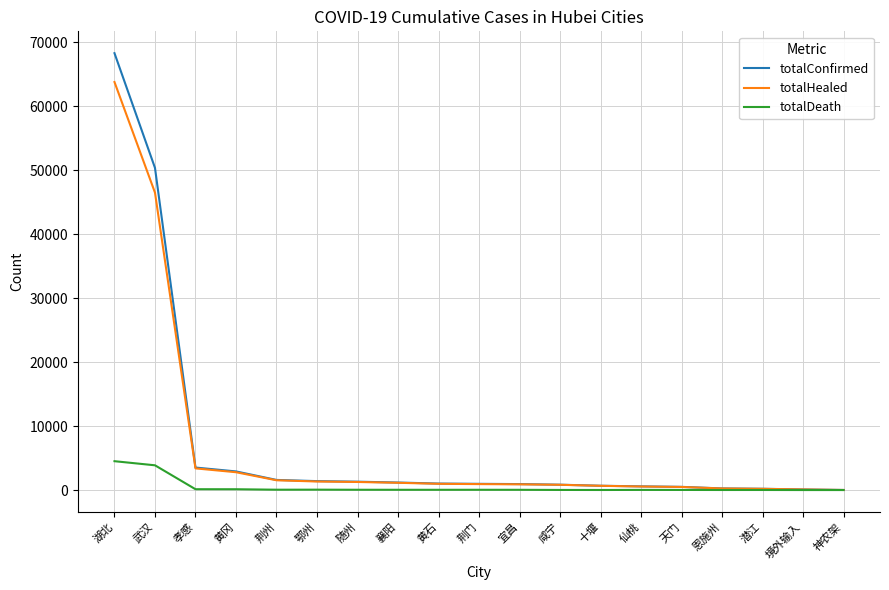

What is the highest value of the totalDeath series?

4512